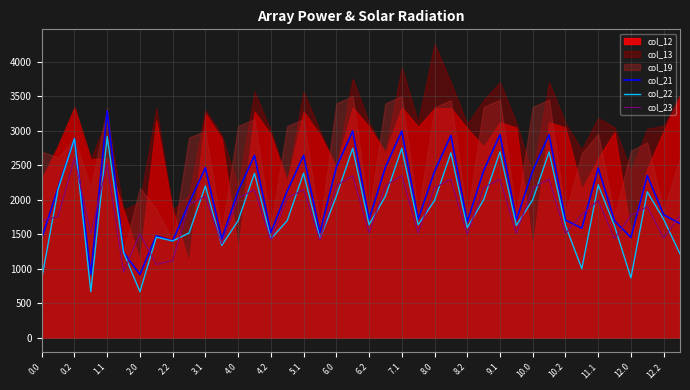

The value of col_21 at 12.2 is 3166.0. True or false?

False